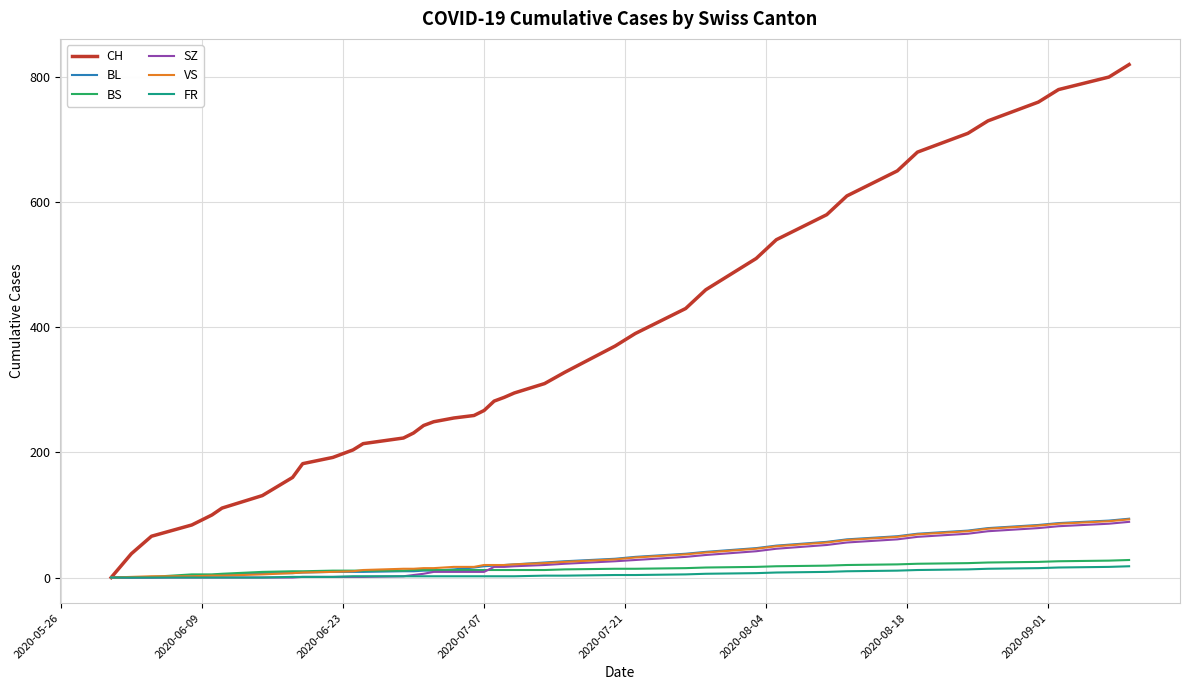

Which series has the largest range (max minus min)?

CH